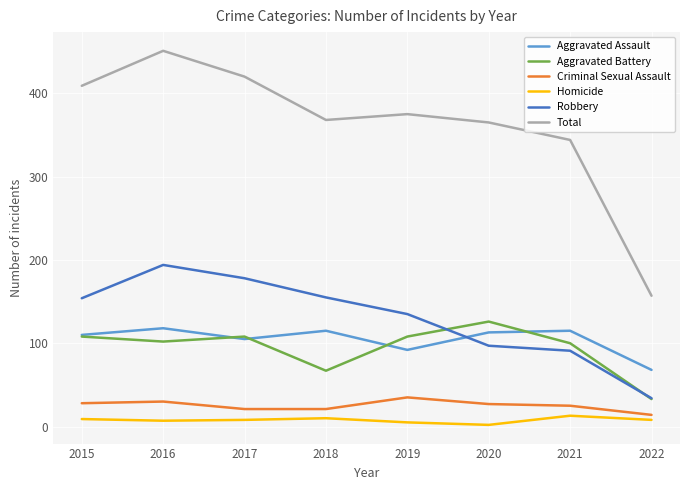

What is the maximum value shown in the chart?

451